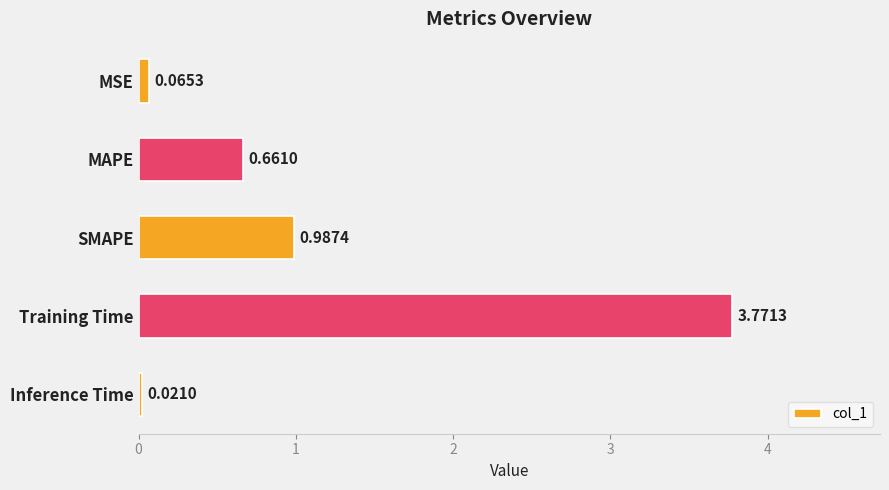

What is the average value?

1.1